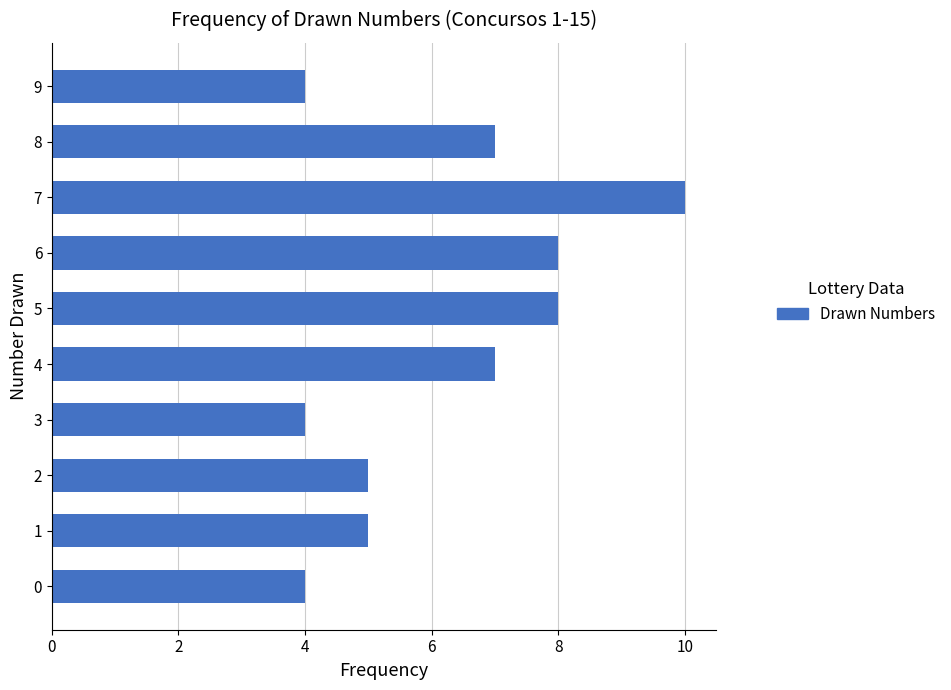

What is the difference between the second highest and minimum values?

4